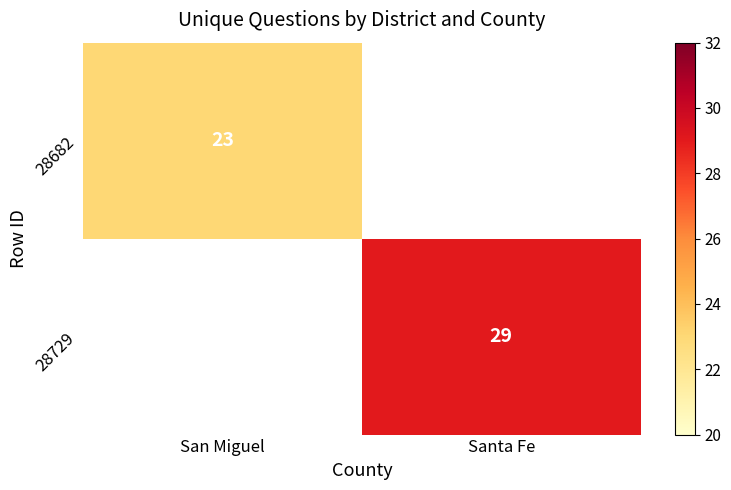

What is the minimum value shown in the chart?

23.0